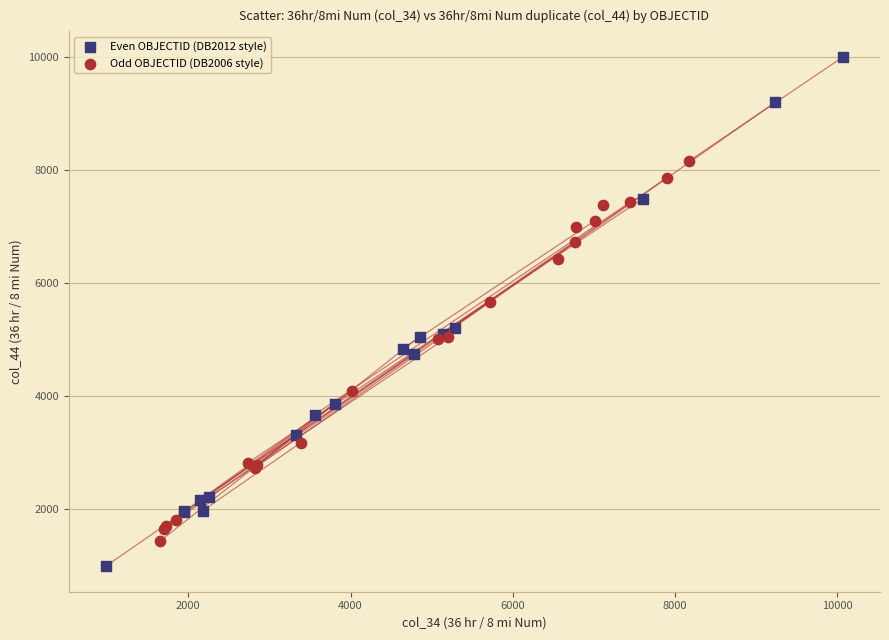

What are all the series names shown in the legend?

Even OBJECTID (DB2012 style), Odd OBJECTID (DB2006 style)